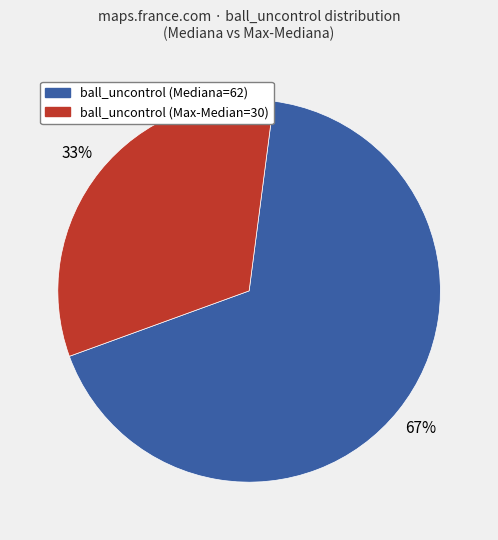

Is there a majority slice in this chart?

Yes